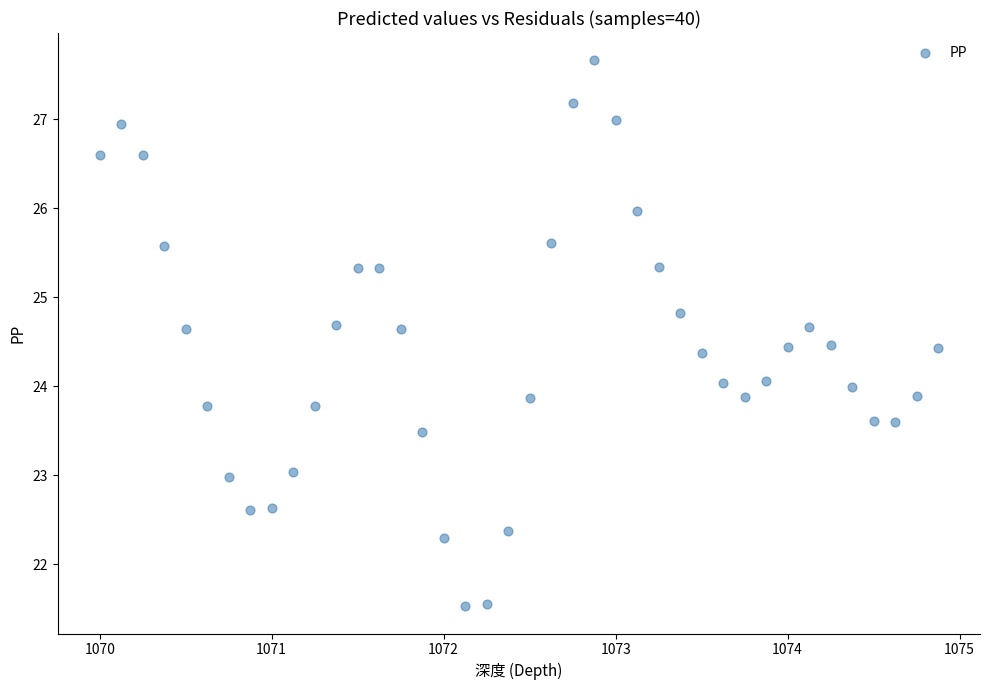

What is the range of Y values (max minus min)?

6.1